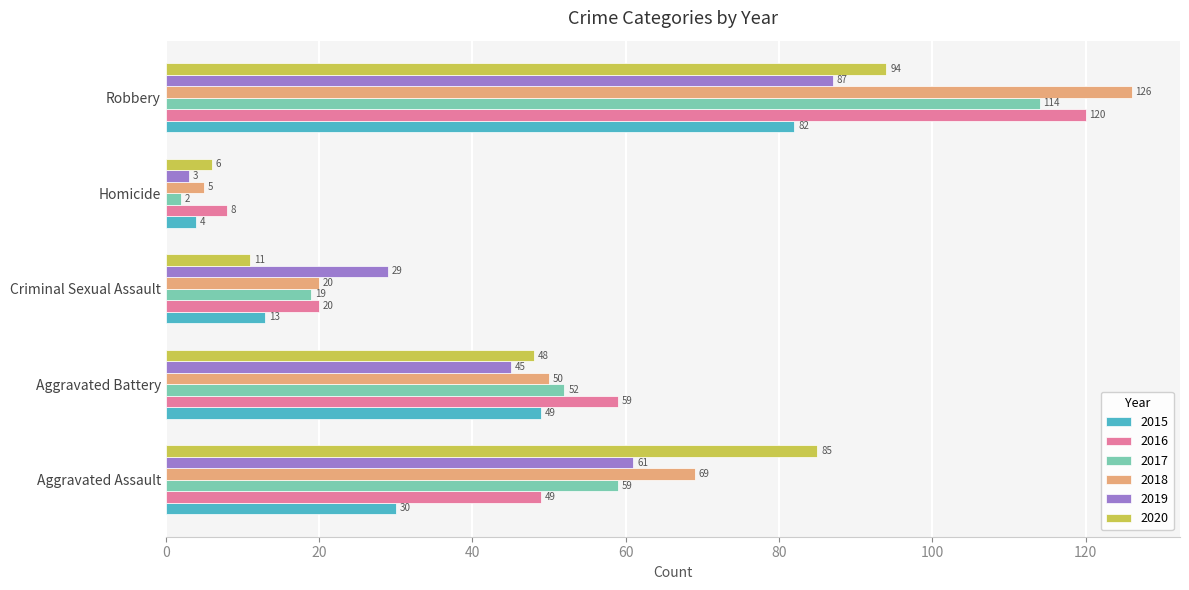

What is the highest value of the 2015 series?

82